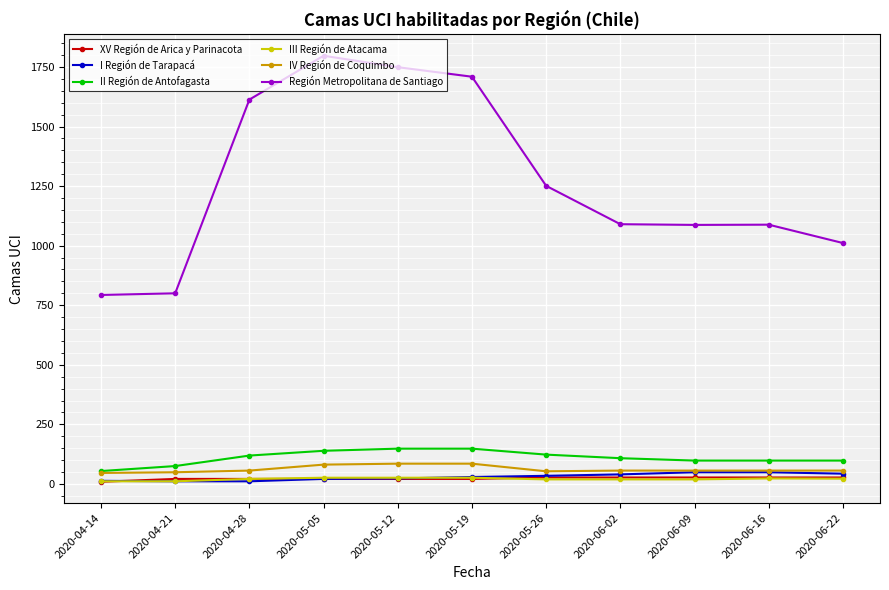

Which series has the largest total across all categories?

Región Metropolitana de Santiago